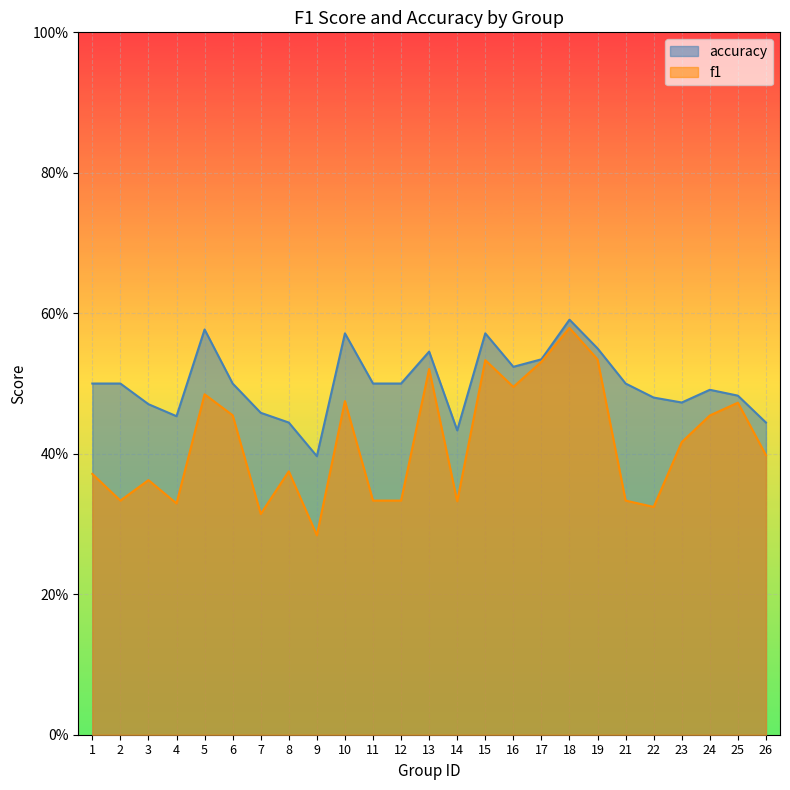

How many f1 values are between 0 and 1?

25